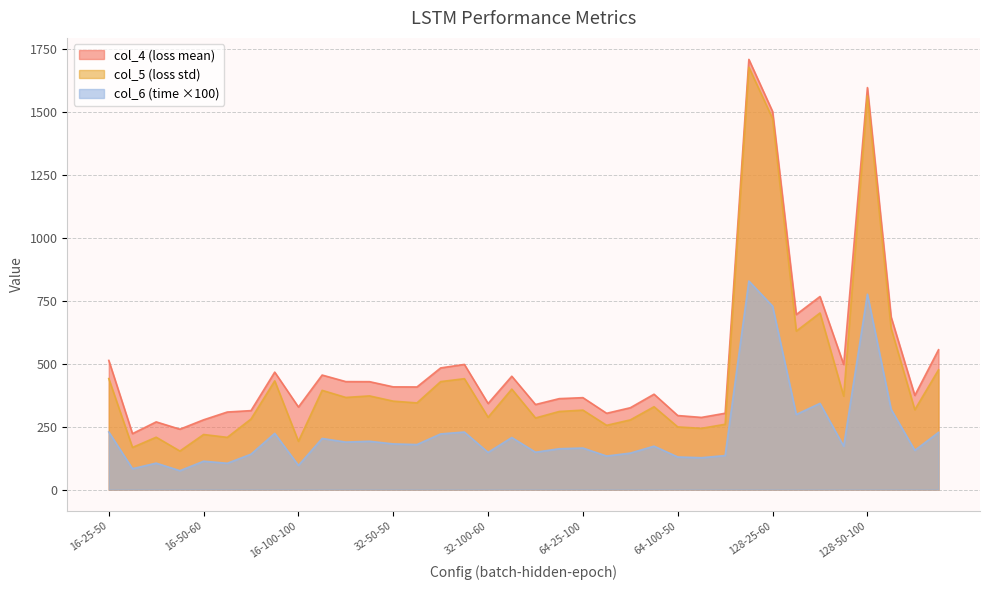

Which series has the widest spread of values?

col_5 (loss std)